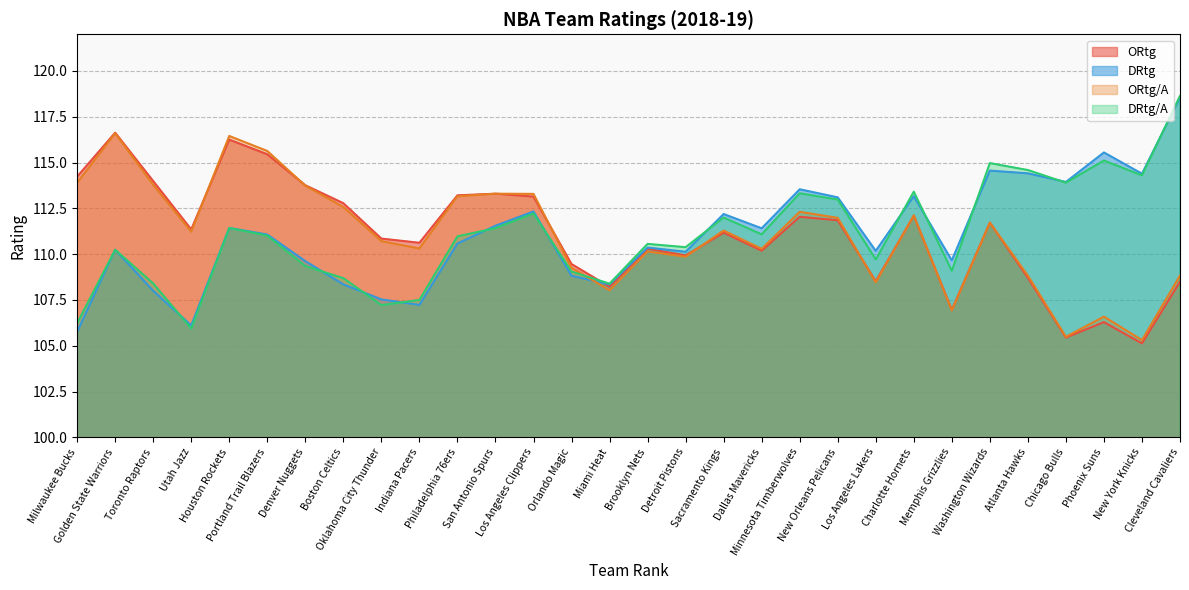

In DRtg/A, how many points are higher than both neighbors (excluding endpoints)?

9